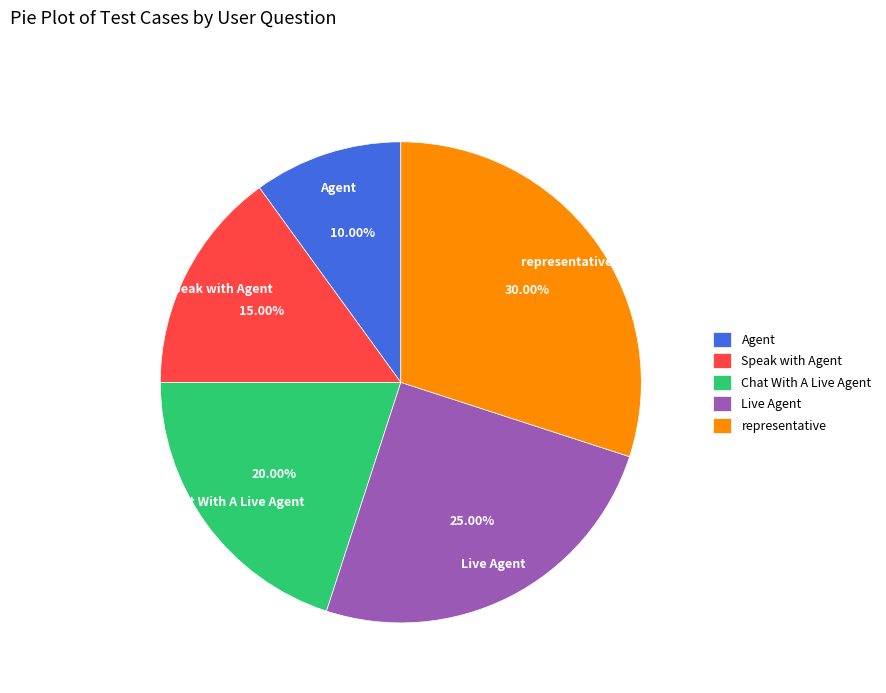

Which category has the biggest portion of the pie?

representative